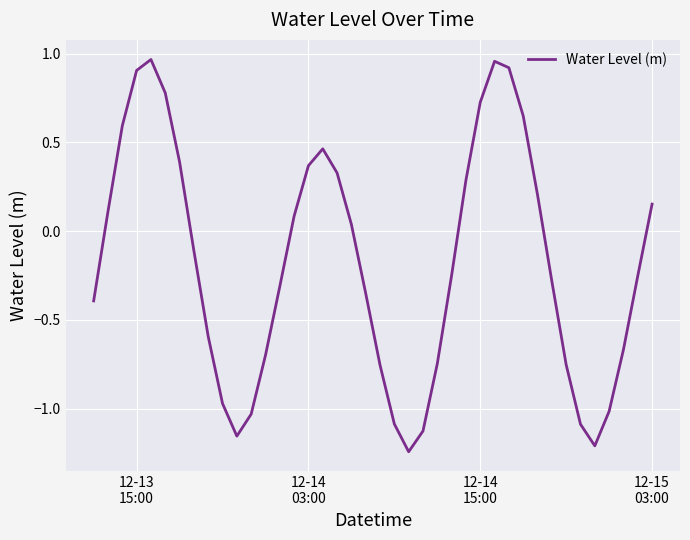

What is the difference between the maximum and minimum values?

2.2